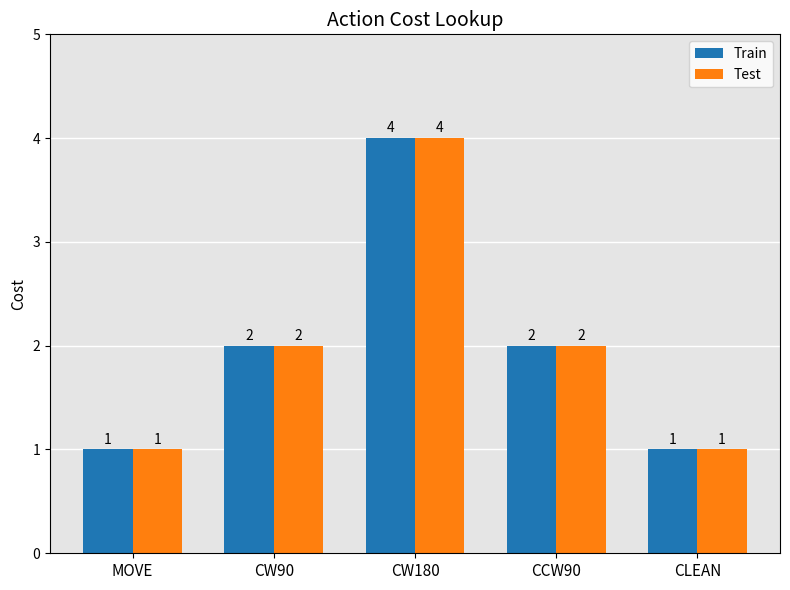

Does the chart contain any negative values?

No